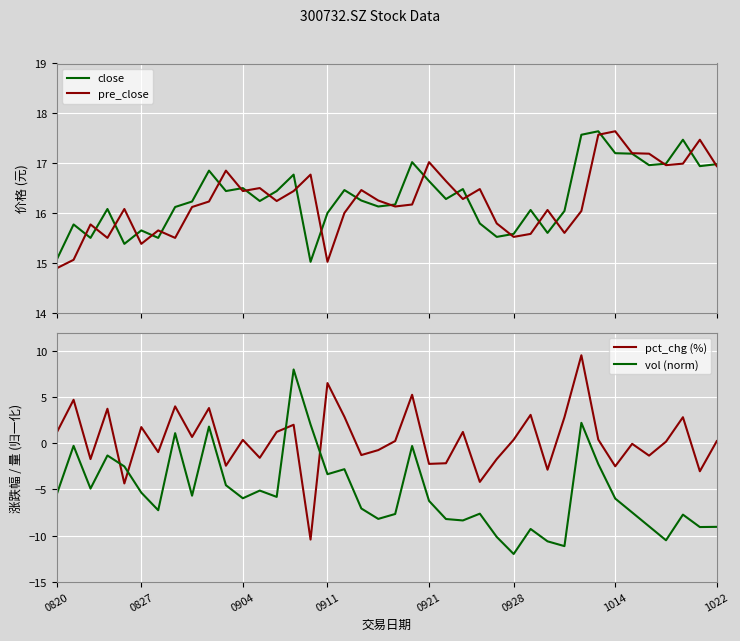

What is the maximum value for pre_close?

17.6